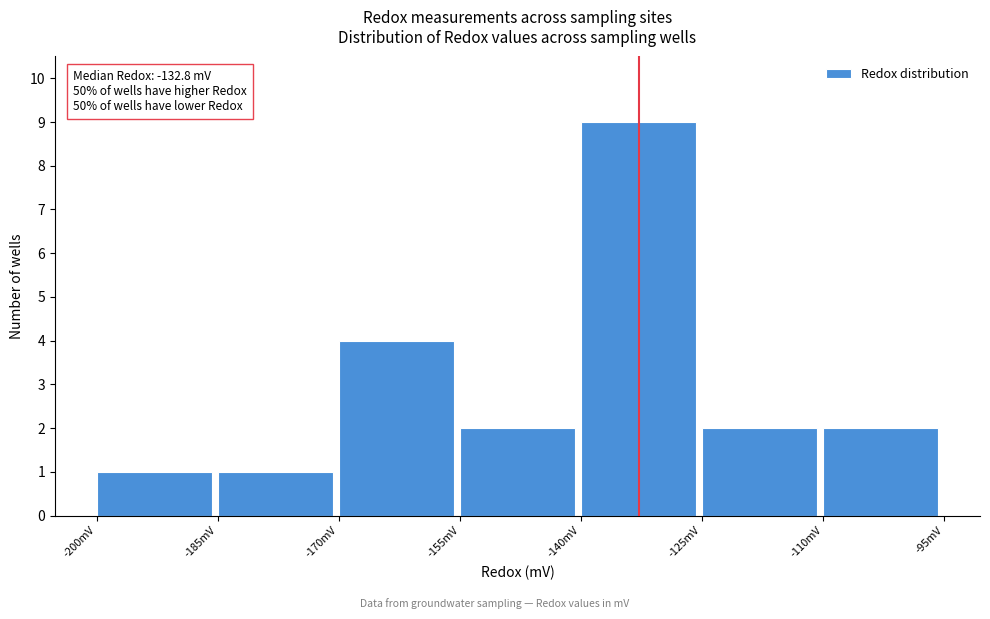

Which range on the x-axis has the tallest bar?

-140 to -125